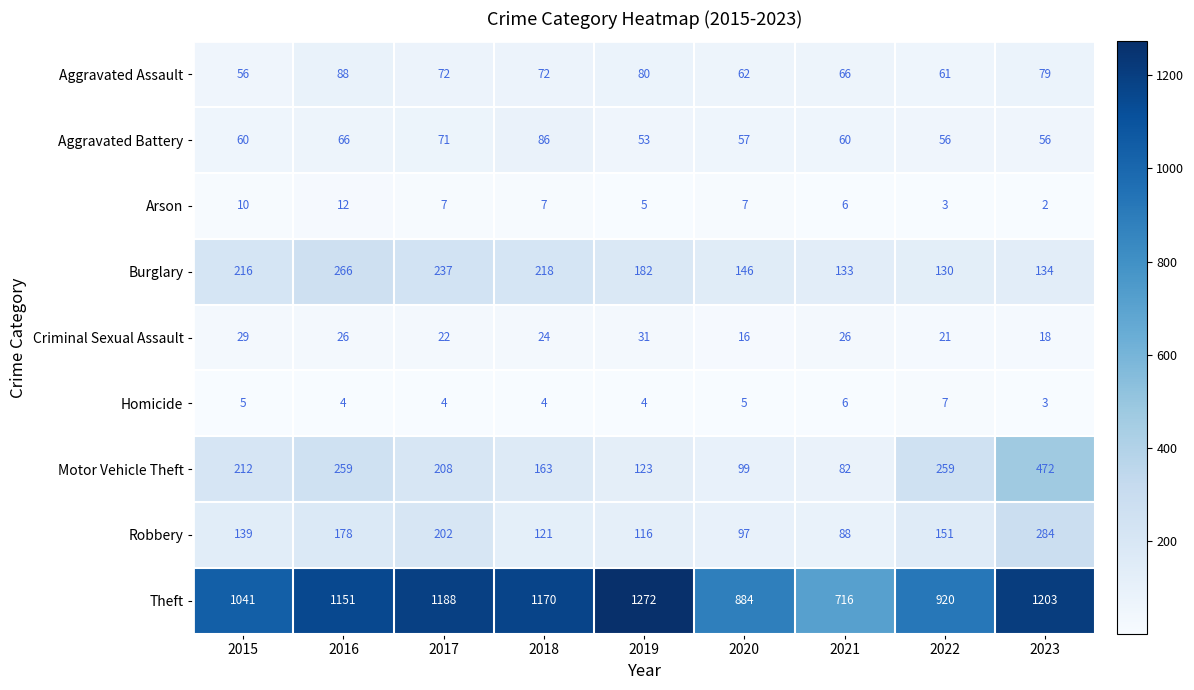

Where is Robbery nearest to the value 186?

2016